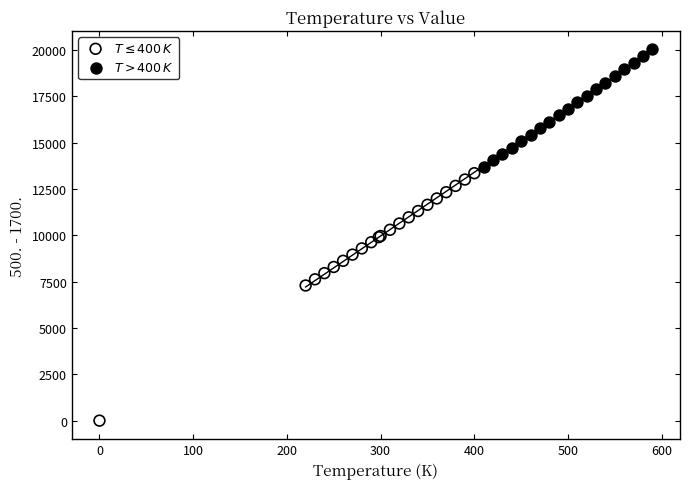

Which series reaches the minimum Y coordinate?

$T \leq 400\,K$